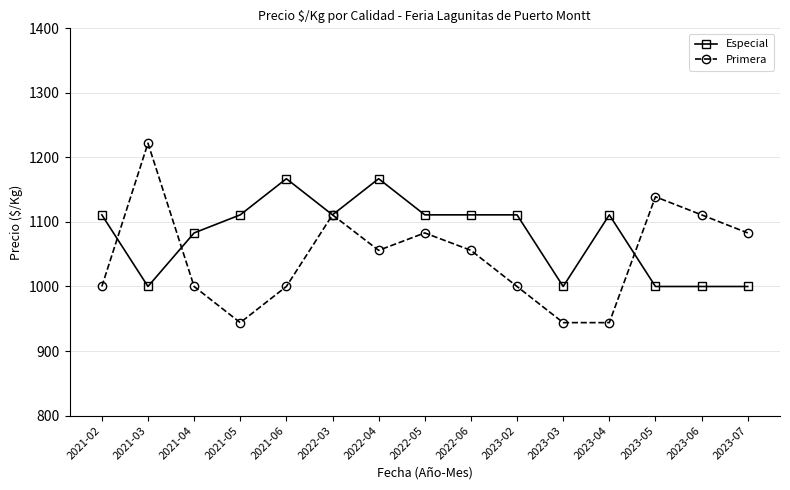

What is the greatest value displayed?

1222